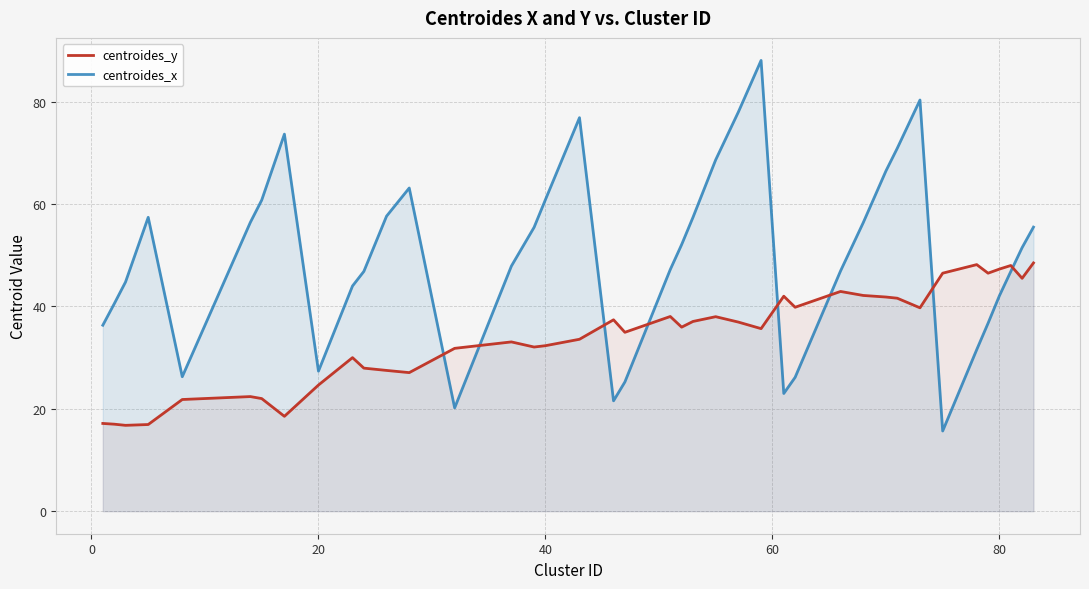

At how many categories does at least one series exceed 65?

8